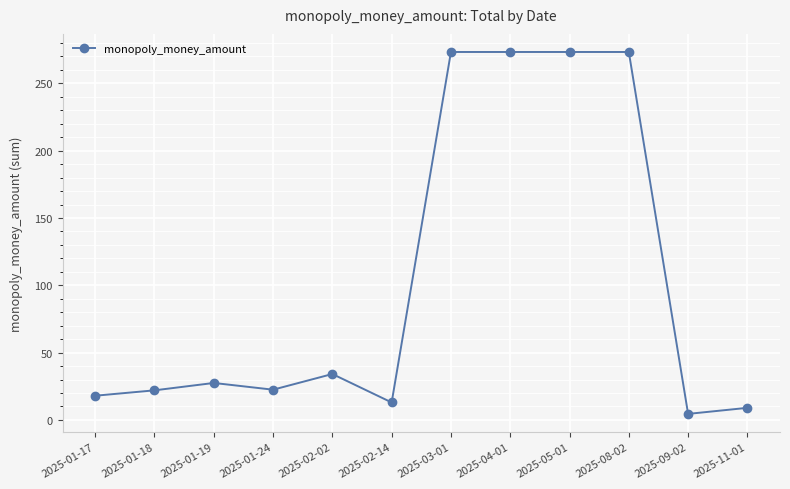

True or false: the data shows 29.2 at 2025-01-17.

False